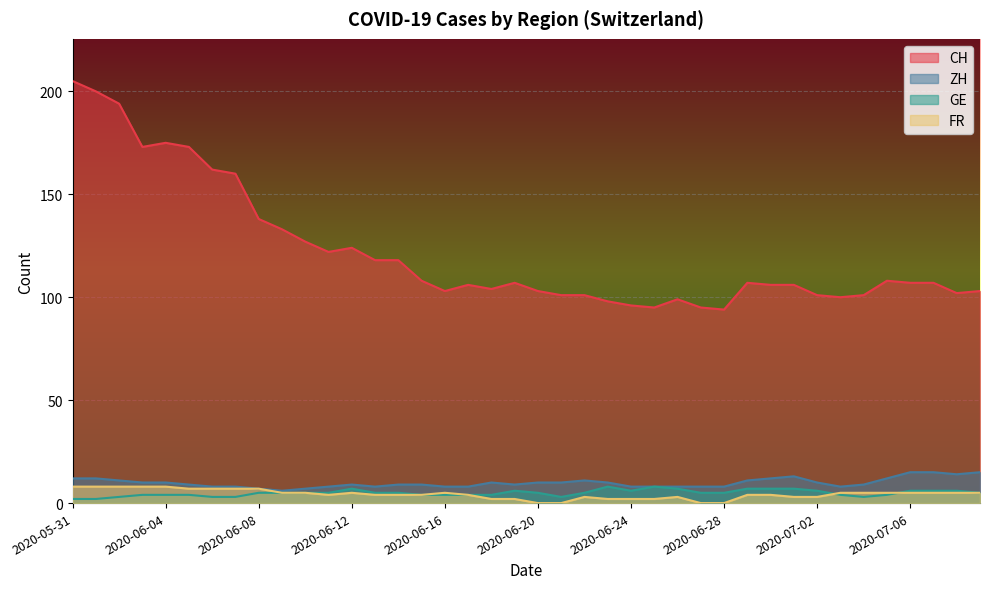

What is the approximate value of ZH at 2020-06-24?

8